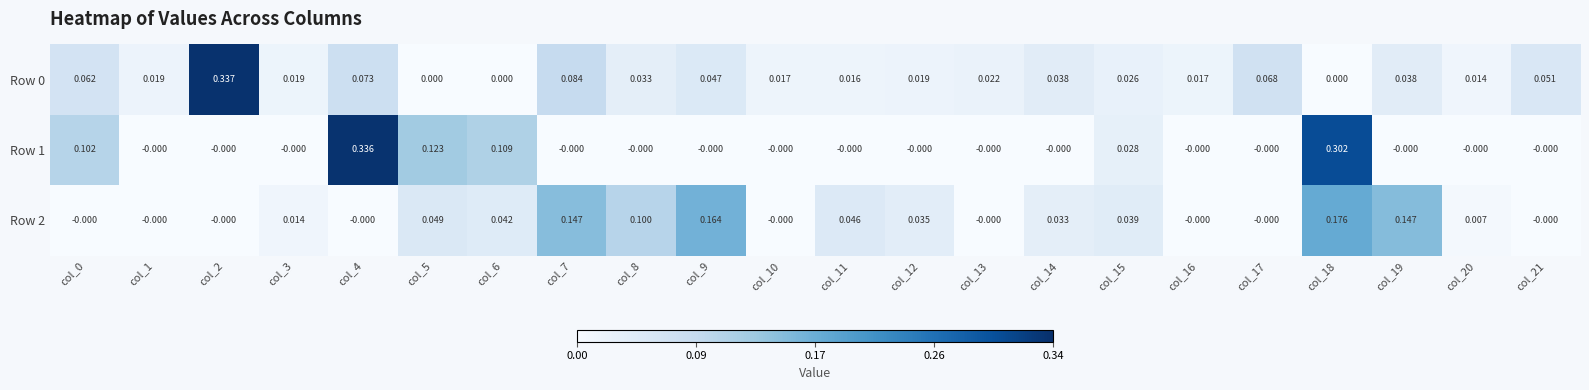

Is the value of Row 2 at col_7 greater than the value of Row 0 at col_11?

Yes